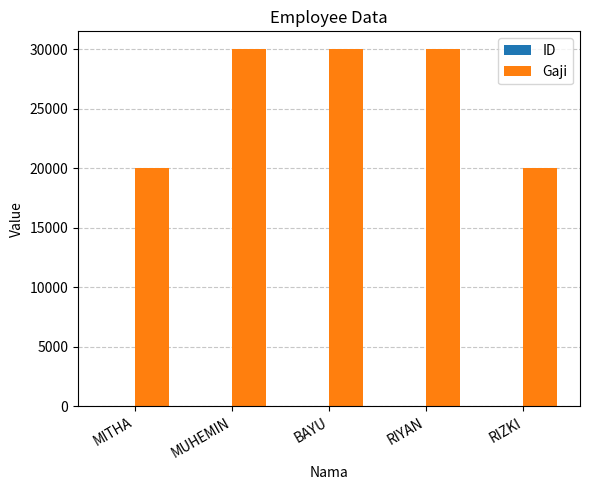

The value of Gaji at MITHA is 28491. True or false?

False